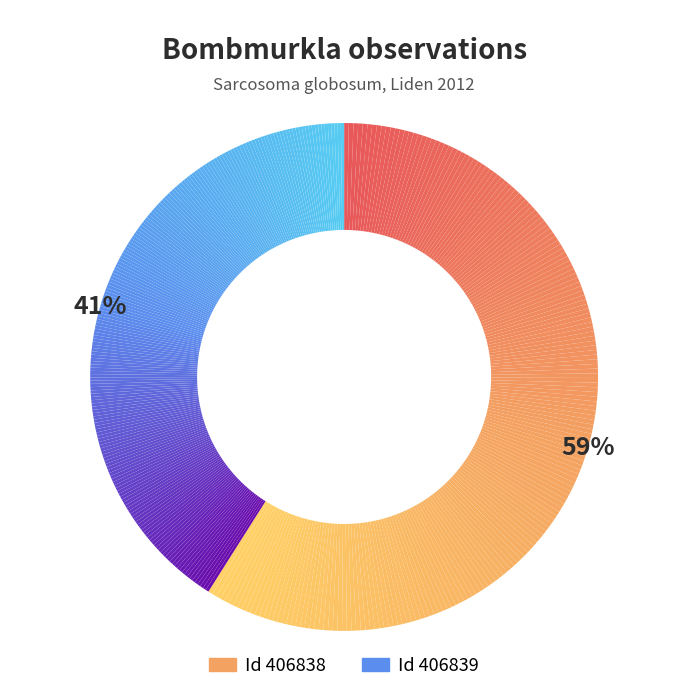

To the nearest percent, what portion does 406838 represent?

59%